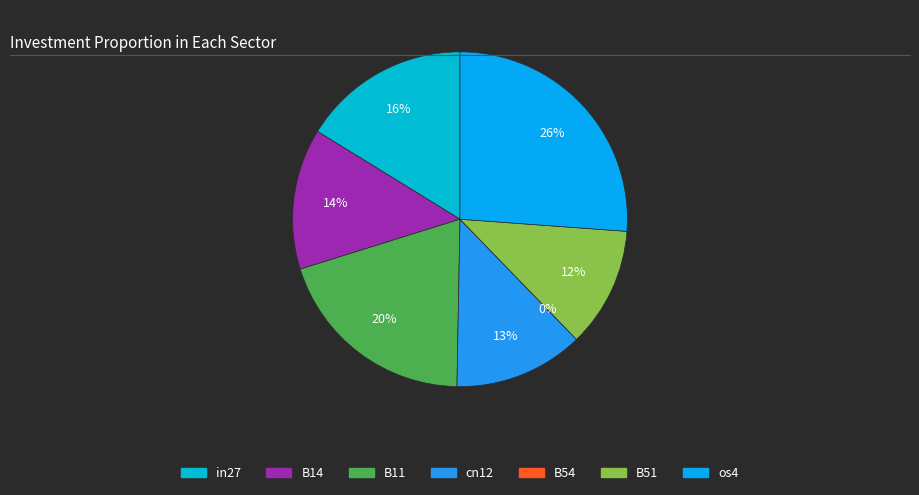

Rank the categories by value from highest to lowest.

os4, B11, in27, B14, cn12, B51, B54